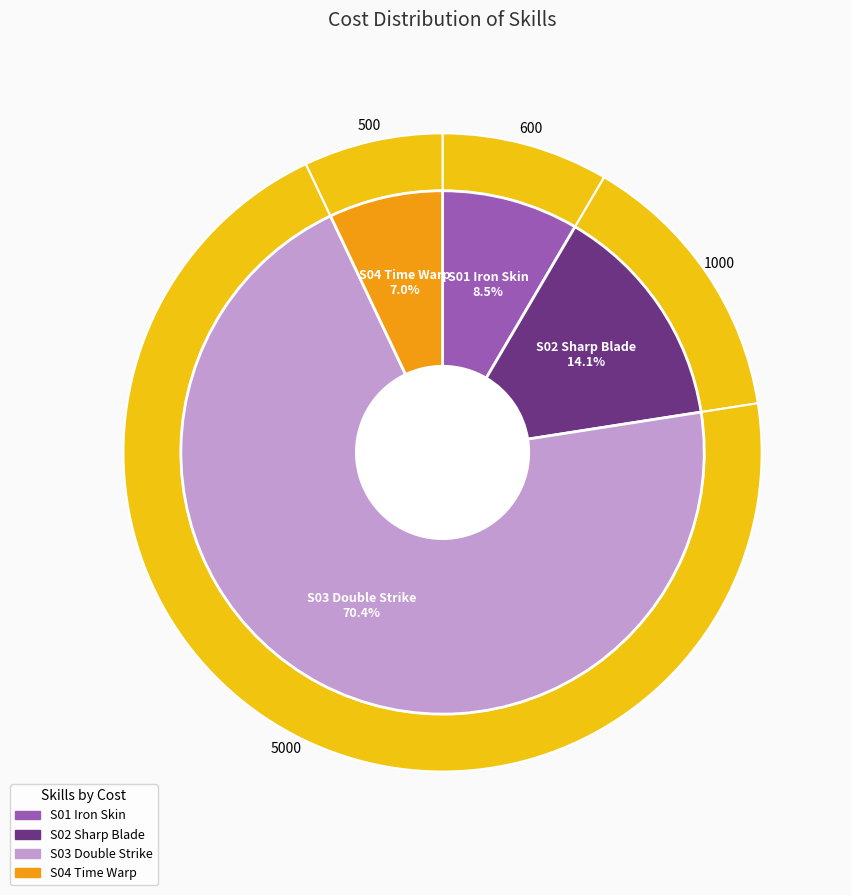

Rank the categories by value from highest to lowest.

S03 Double Strike, S02 Sharp Blade, S01 Iron Skin, S04 Time Warp